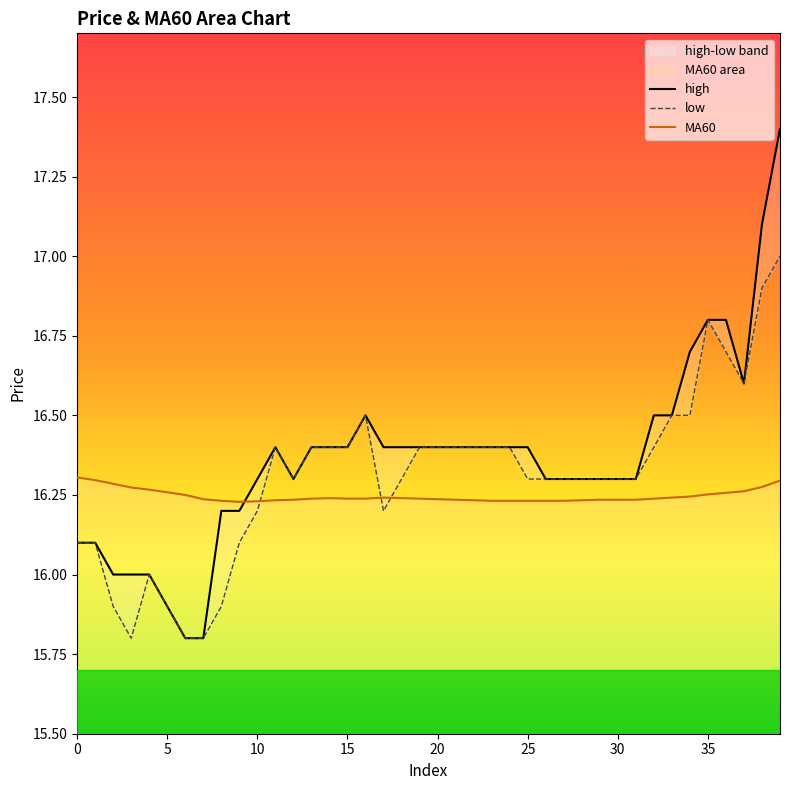

True or false: MA60 has a value of 16.3 at 0.

True